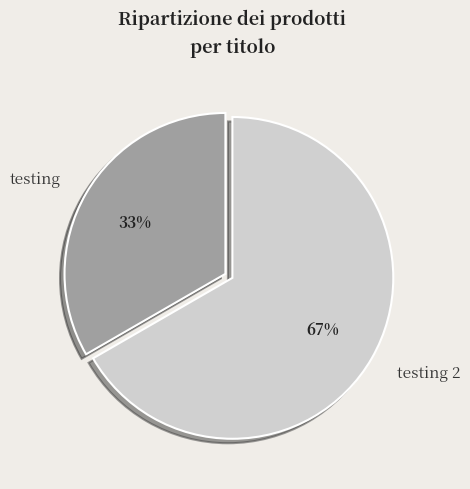

Which category has the smallest portion of the pie?

testing